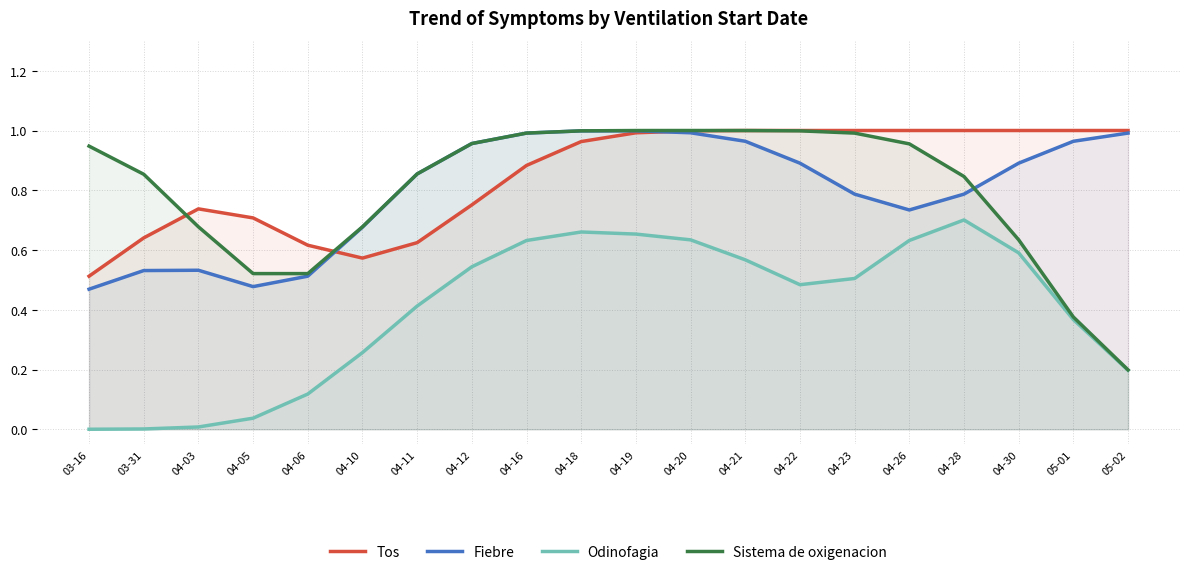

What is the sum of the Sistema de oxigenacion values at 04-16 and 04-06?

1.5